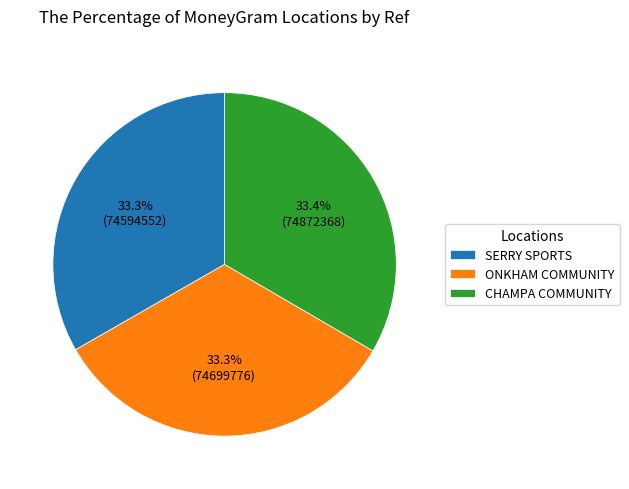

Does any single category account for the majority?

No